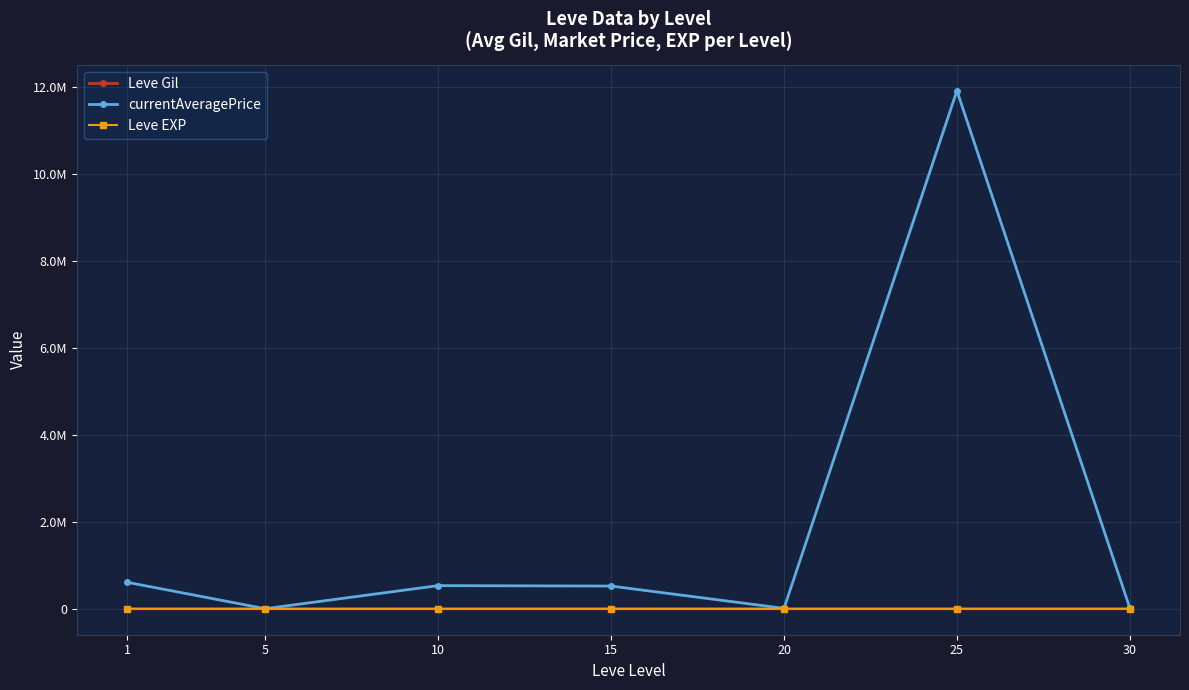

Which series changed the most between 10 and 20?

currentAveragePrice